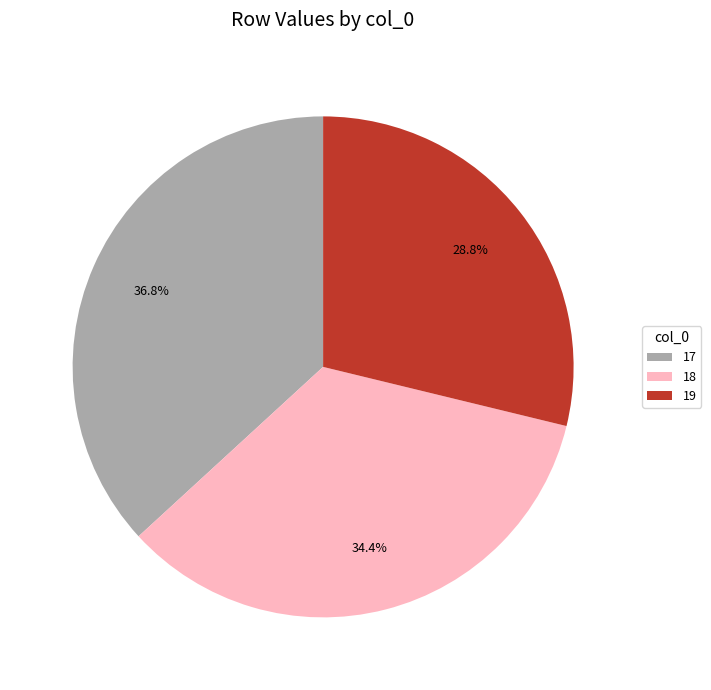

How many segments does this pie chart have?

3